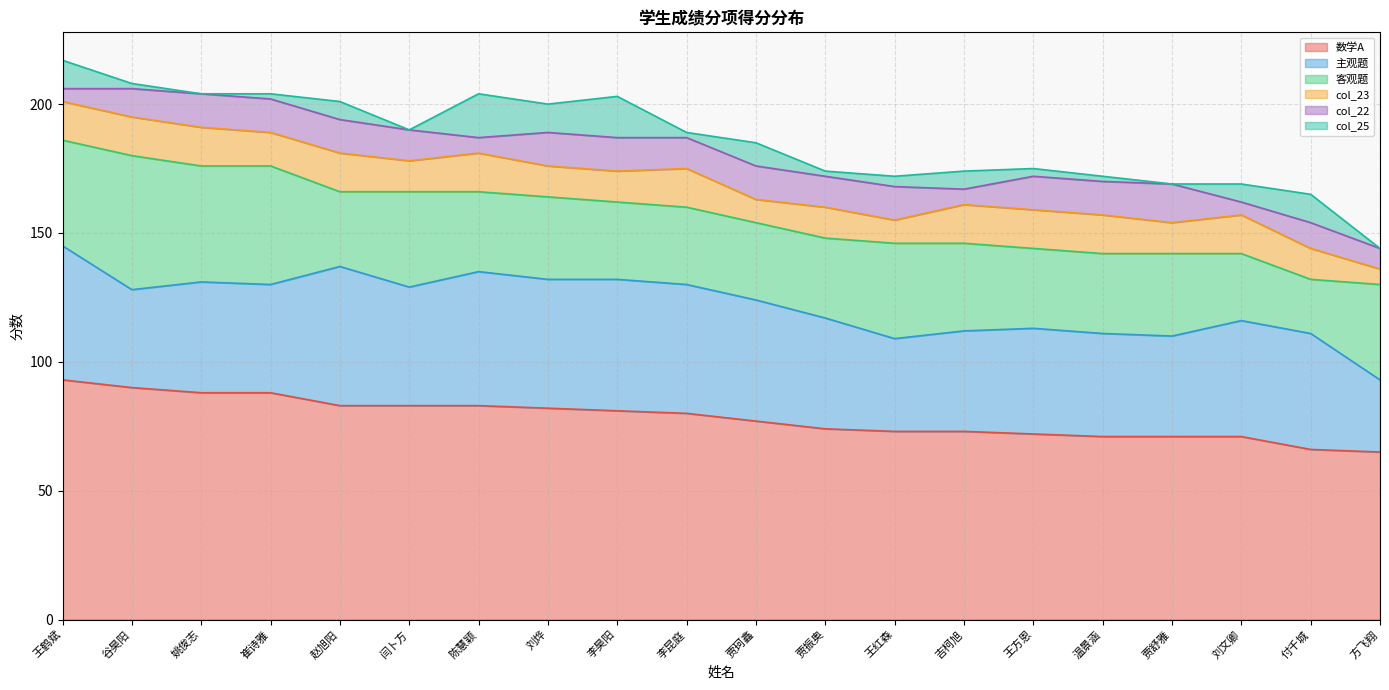

How many data points does each series have?

20